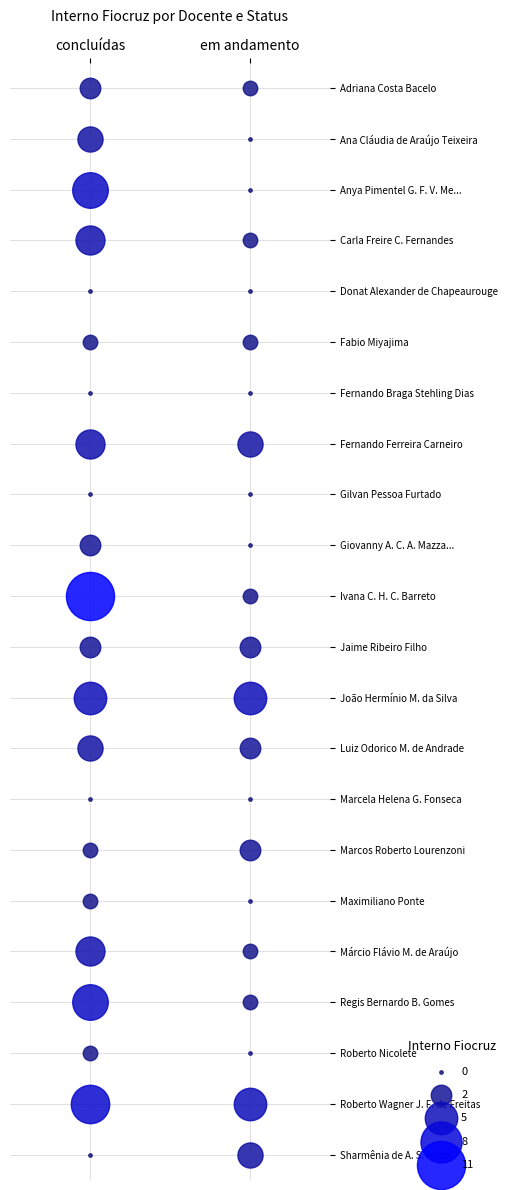

Reading right to left, list all the values displayed in this chart.

Adriana Costa Bacelo: 1	2
Ana Cláudia de Araújo Teixeira: 0	3
Anya Pimentel G. F. V. Me...: 0	6
Carla Freire C. Fernandes: 1	4
Donat Alexander de Chapeaurouge: 0	0
Fabio Miyajima: 1	1
Fernando Braga Stehling Dias: 0	0
Fernando Ferreira Carneiro: 3	4
Gilvan Pessoa Furtado: 0	0
Giovanny A. C. A. Mazza...: 0	2
Ivana C. H. C. Barreto: 1	11
Jaime Ribeiro Filho: 2	2
João Hermínio M. da Silva: 5	5
Luiz Odorico M. de Andrade: 2	3
Marcela Helena G. Fonseca: 0	0
Marcos Roberto Lourenzoni: 2	1
Maximiliano Ponte: 0	1
Márcio Flávio M. de Araújo: 1	4
Regis Bernardo B. Gomes: 1	6
Roberto Nicolete: 0	1
Roberto Wagner J. F. de Freitas: 5	7
Sharmênia de A. S. Nuto: 3	0